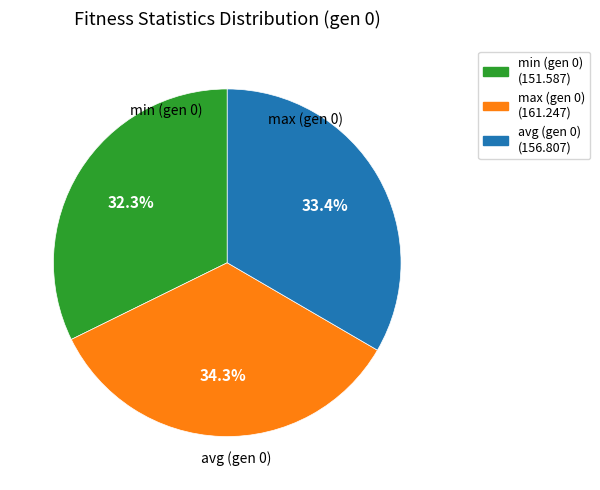

Is there any slice that represents more than half of the pie?

No